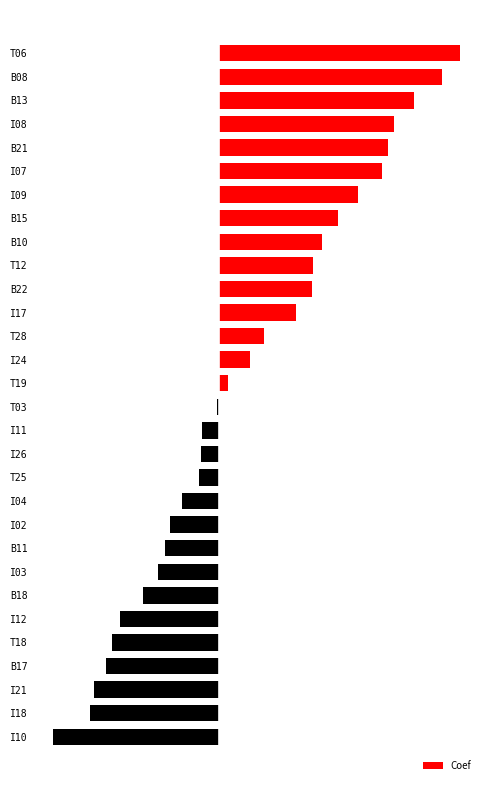

What is the maximum value shown in the chart?

0.2